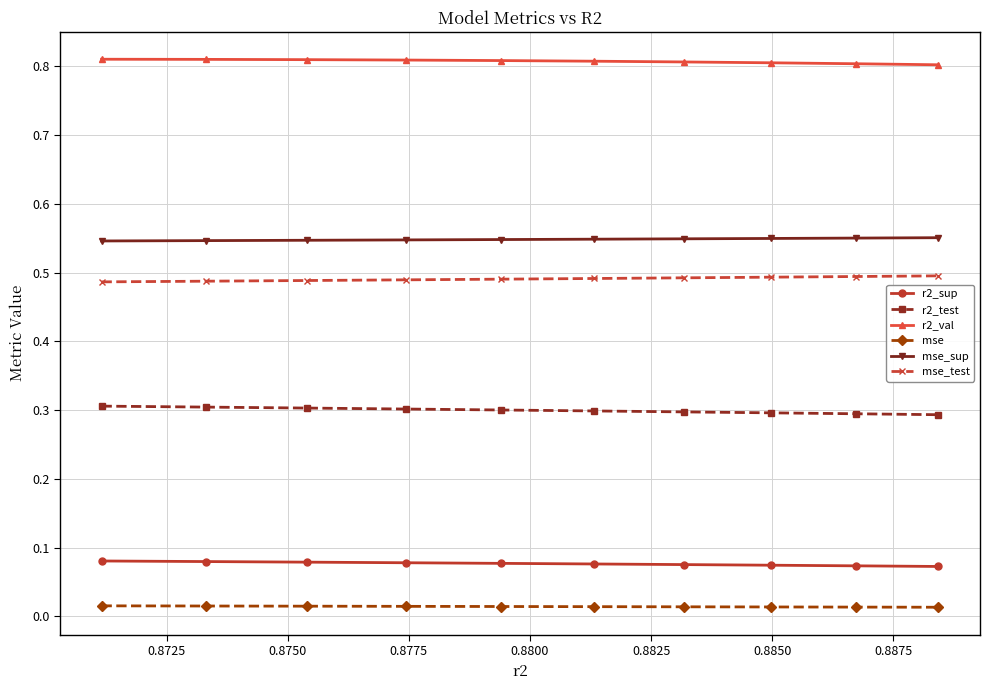

Is this an area chart (filled region under the line)?

No